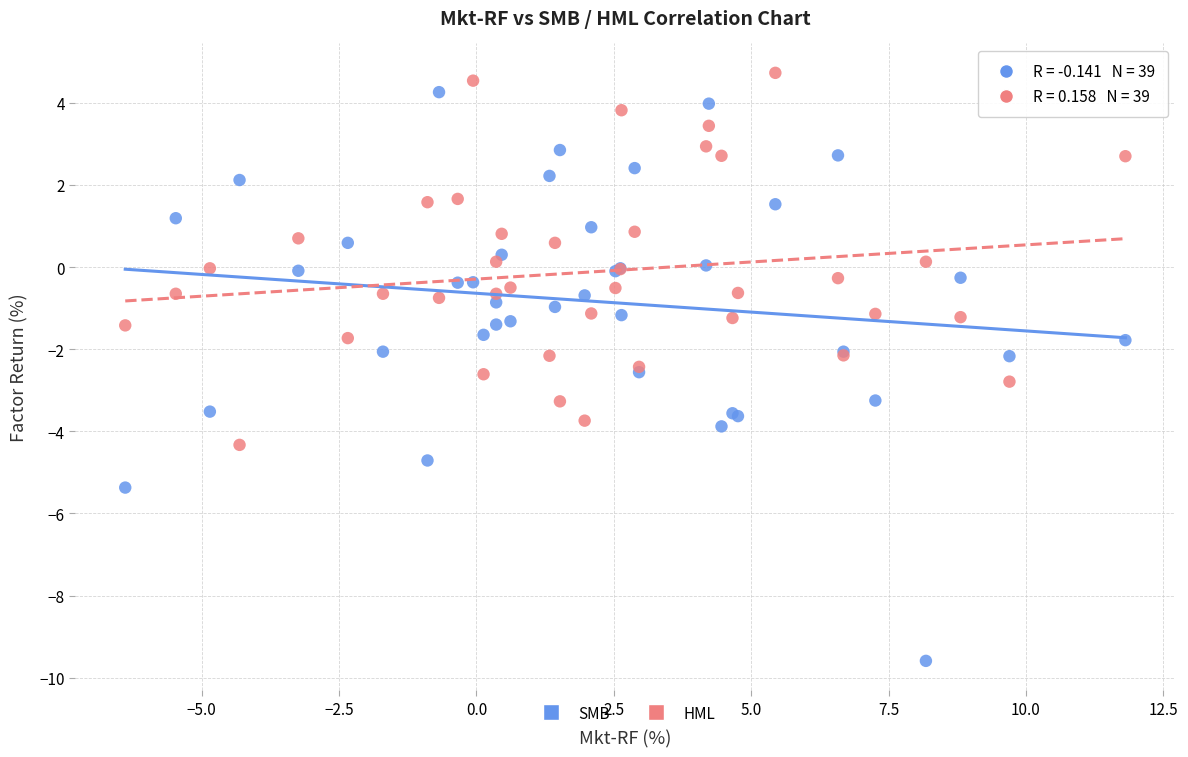

Which series has the largest Y range (max minus min)?

SMB